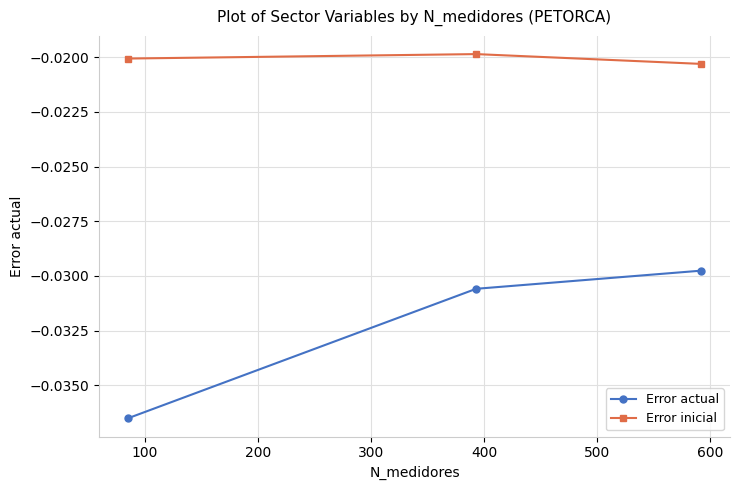

Rank the series by their average value, from highest to lowest.

Error inicial, Error actual